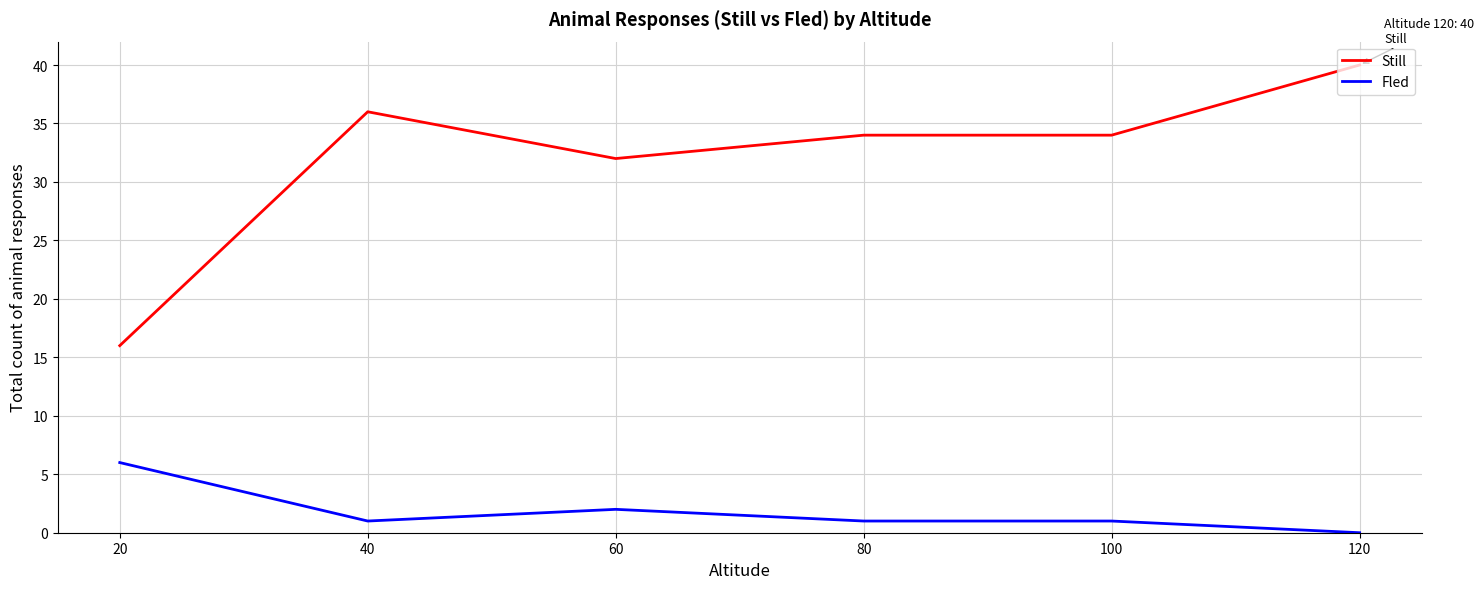

How many categories are shown in the chart?

6